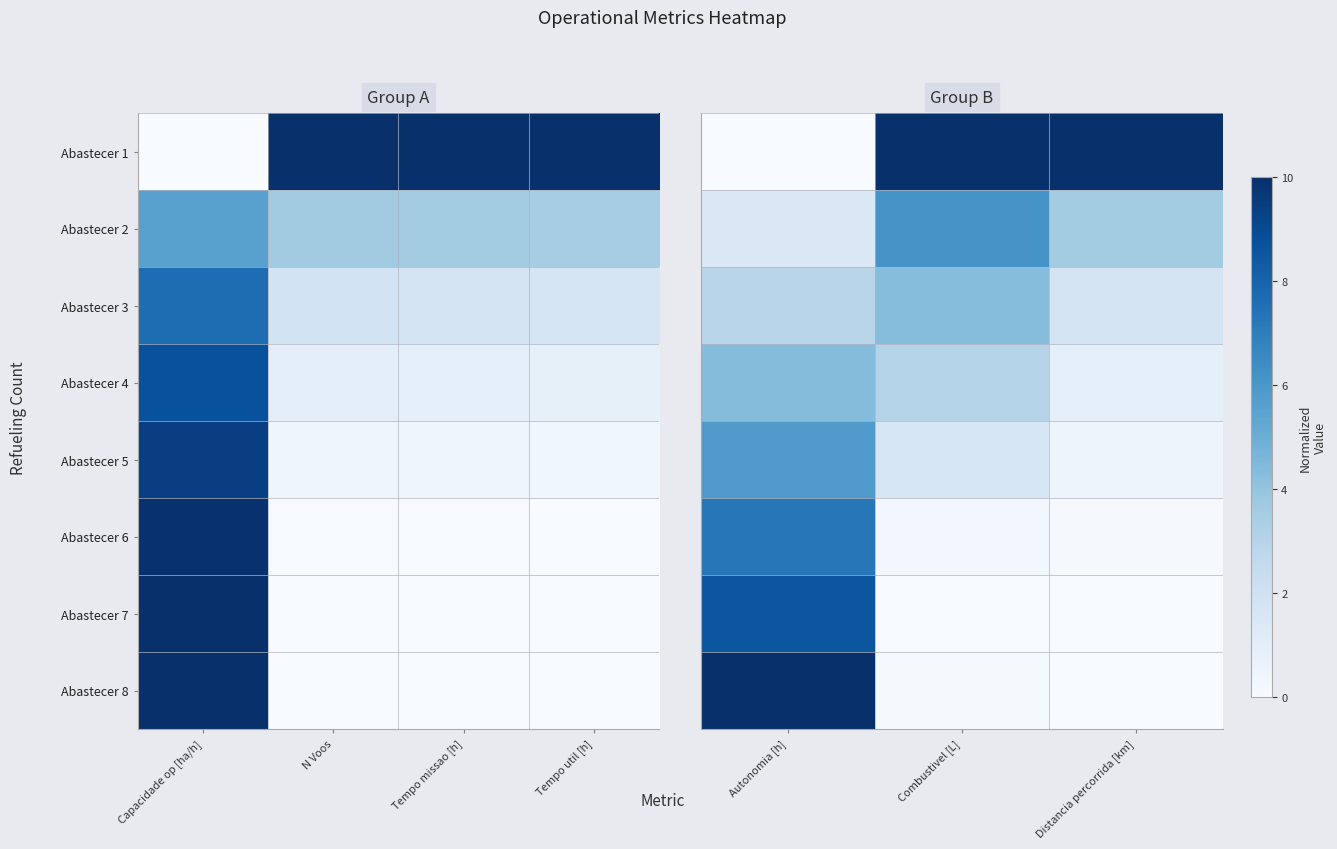

List the series in order of their peak value, lowest first.

Abastecer 3, Abastecer 4, Abastecer 5, Abastecer 2, Abastecer 6, Abastecer 7, Abastecer 1, Abastecer 8